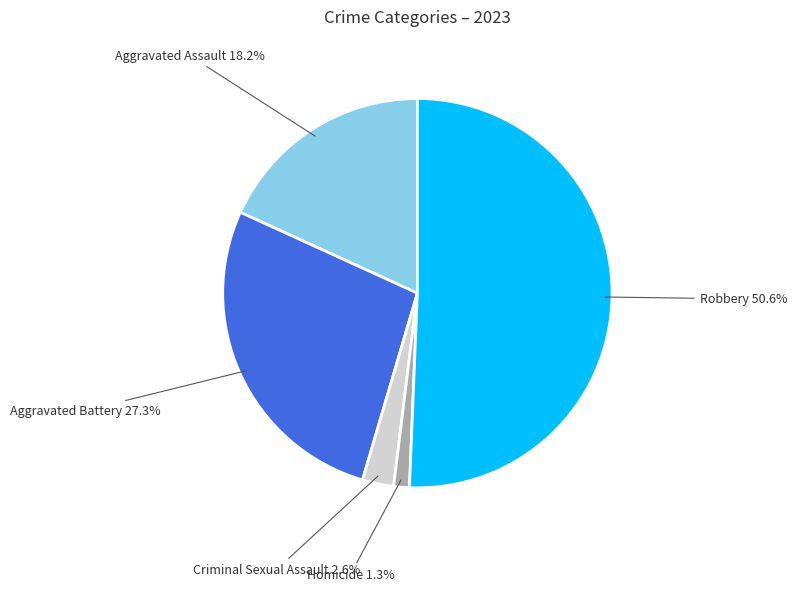

Is it true that Robbery is 51% of the pie?

True